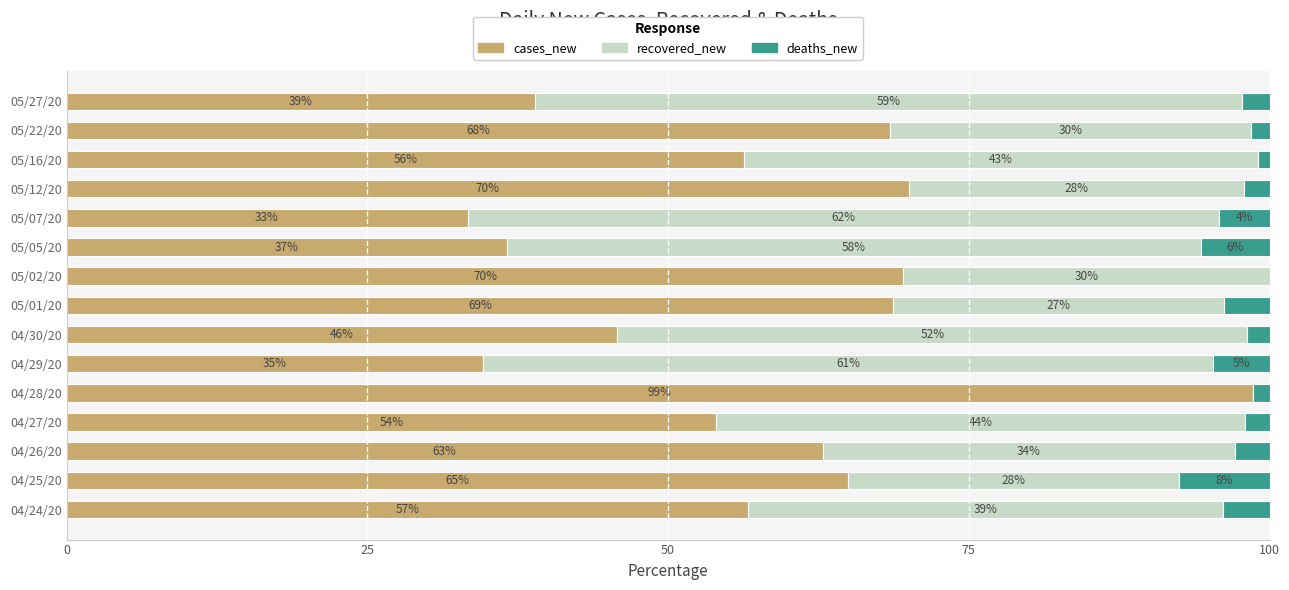

The cases_new series shows 68.5 at 05/22/20. True or false?

True